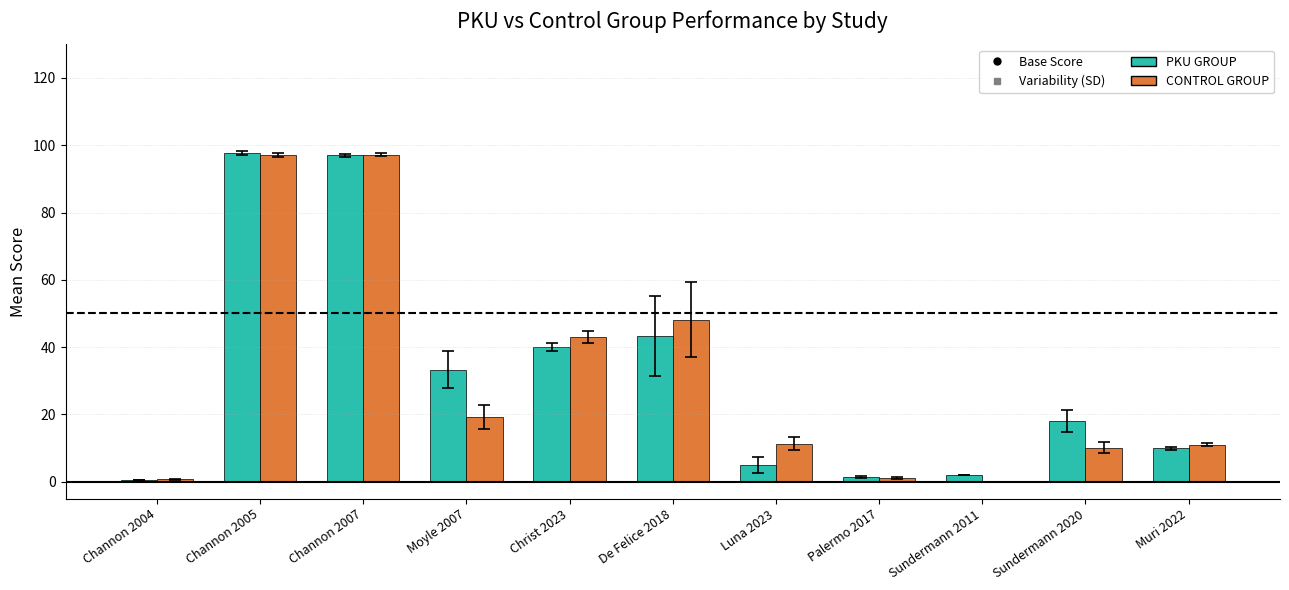

Count the number of data series in this chart.

2